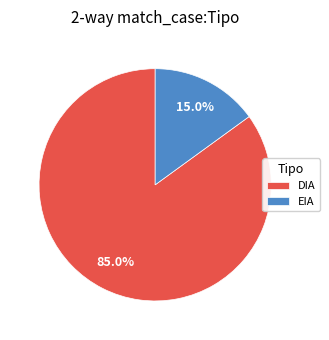

What is the smallest slice in the pie chart?

EIA